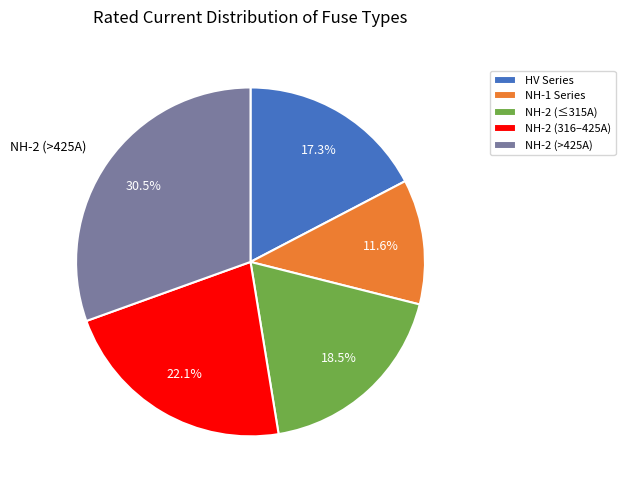

Approximately how many times larger is the value at NH-2 (≤315A) compared to NH-2 (>425A)?

0.6